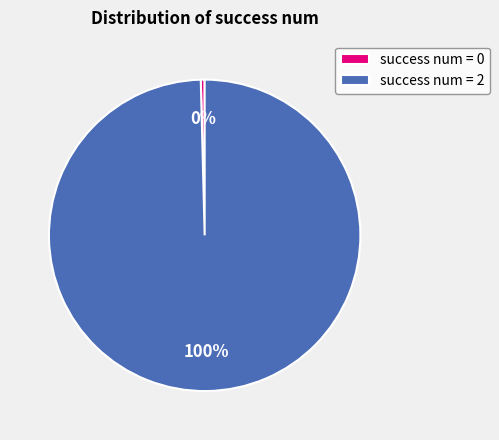

To the nearest percent, what is the combined percentage of success num = 2 and success num = 0?

100%